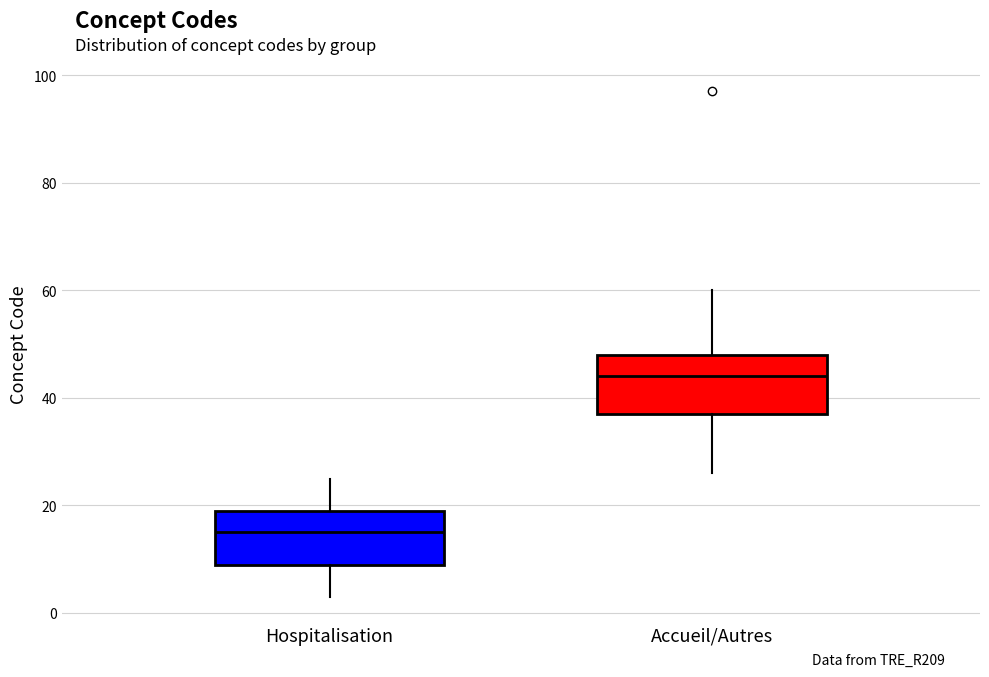

Where does the lower whisker of the box for Hospitalisation end on the y-axis? The values are not printed on the chart, so give them approximately, as read against the axis.

4